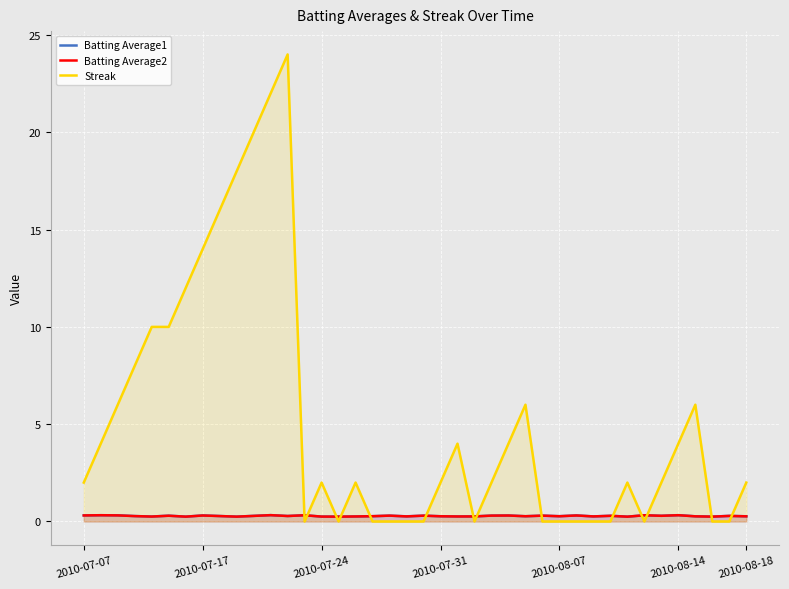

Which series has the largest total across all categories?

Streak